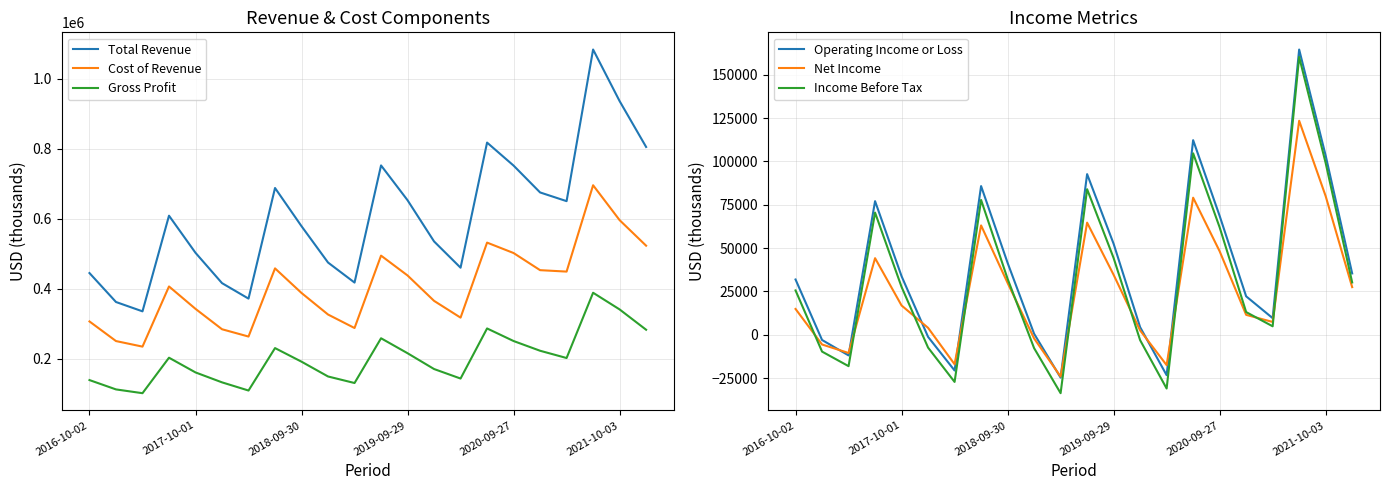

True or false: Total Revenue and Cost of Revenue cross at least once.

False